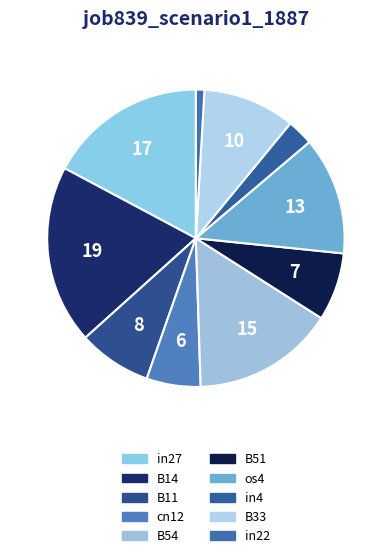

Is it true that B11 is 1% of the pie?

False